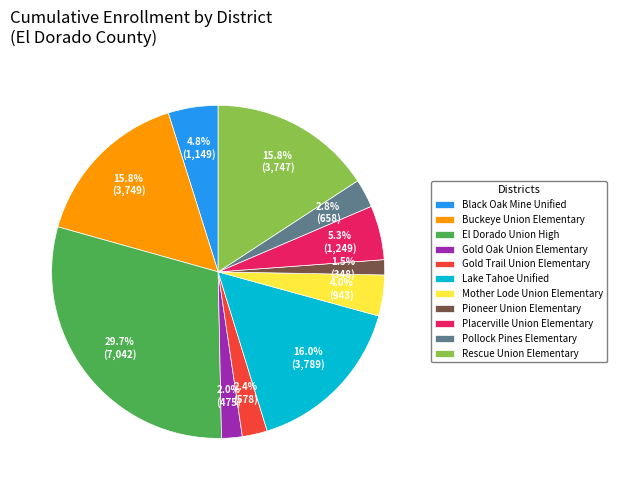

The Buckeye Union Elementary slice represents 8% of the pie. True or false?

False